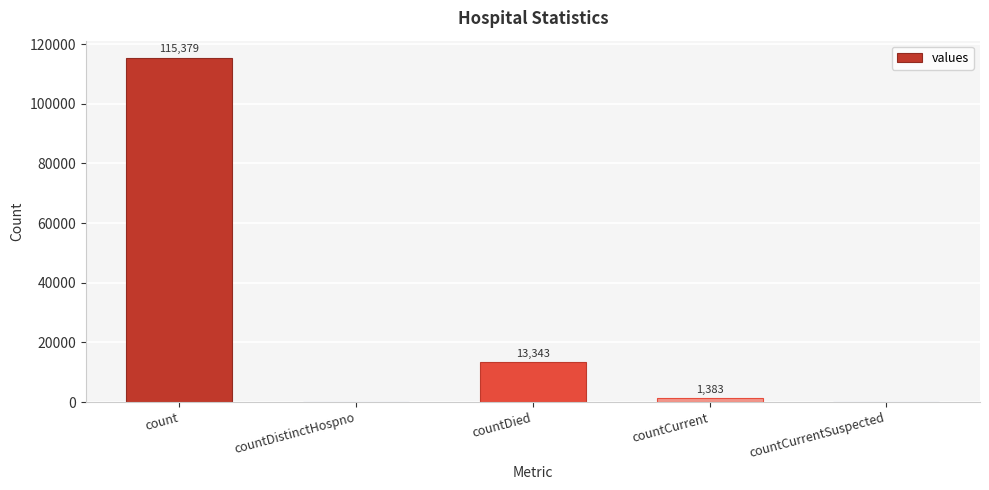

How many positive values are there?

3